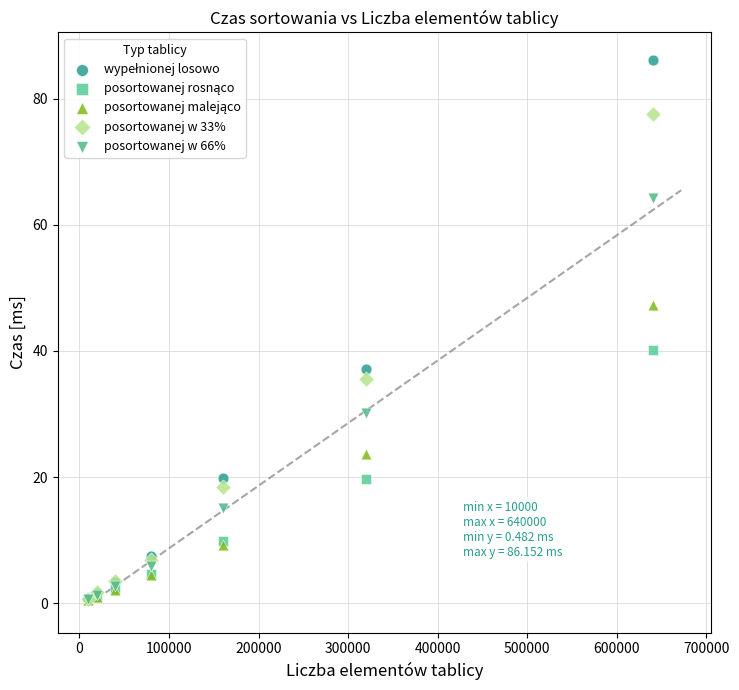

Across all series, what Y value is closest to 43?

40.1